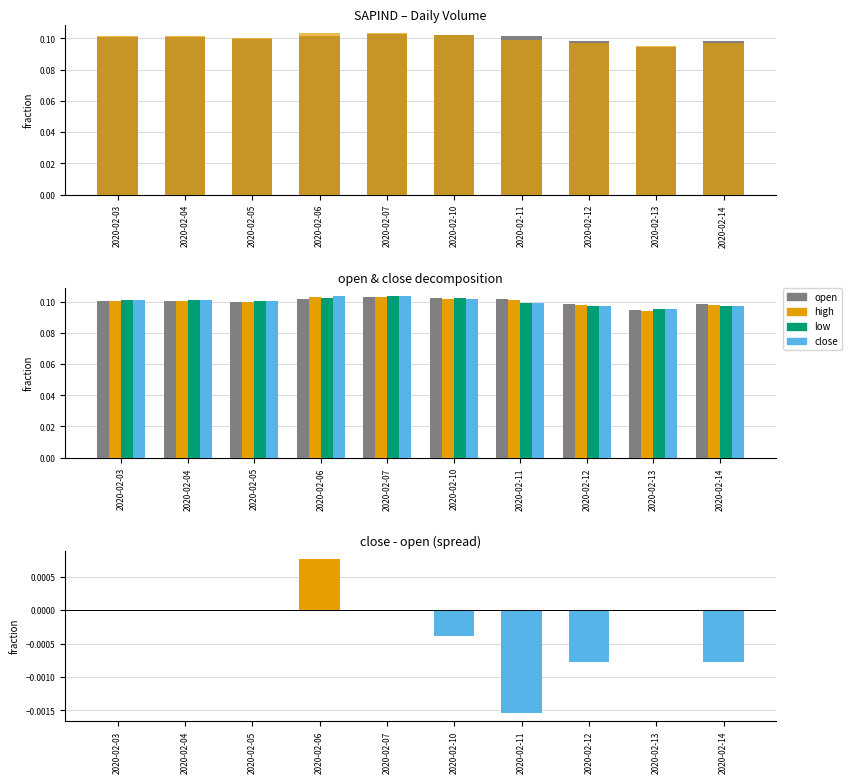

What is the value of the high bar at the 4th from the left?

0.1